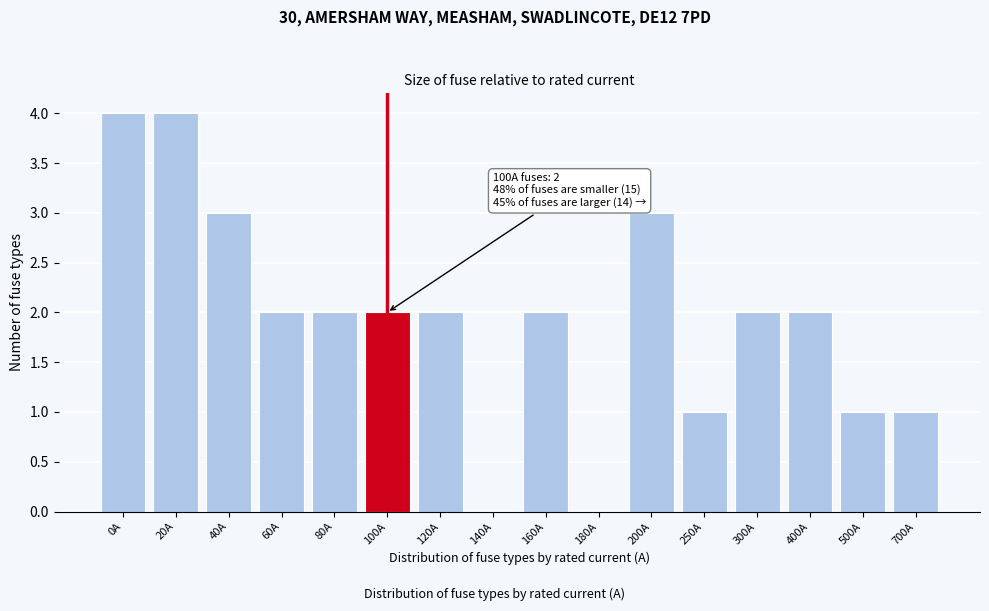

Reading left to right, transcribe all the data shown in this chart.

0A=4	20A=4	40A=3	60A=2	80A=2	100A=2	120A=2	140A=0	160A=2	180A=0	200A=3	250A=1	300A=2	400A=2	500A=1	700A=1